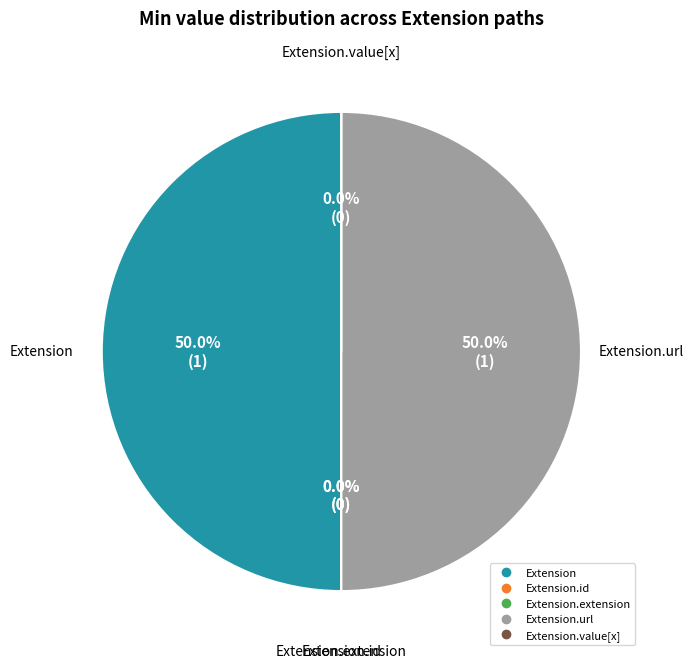

Which slice is the largest?

Extension